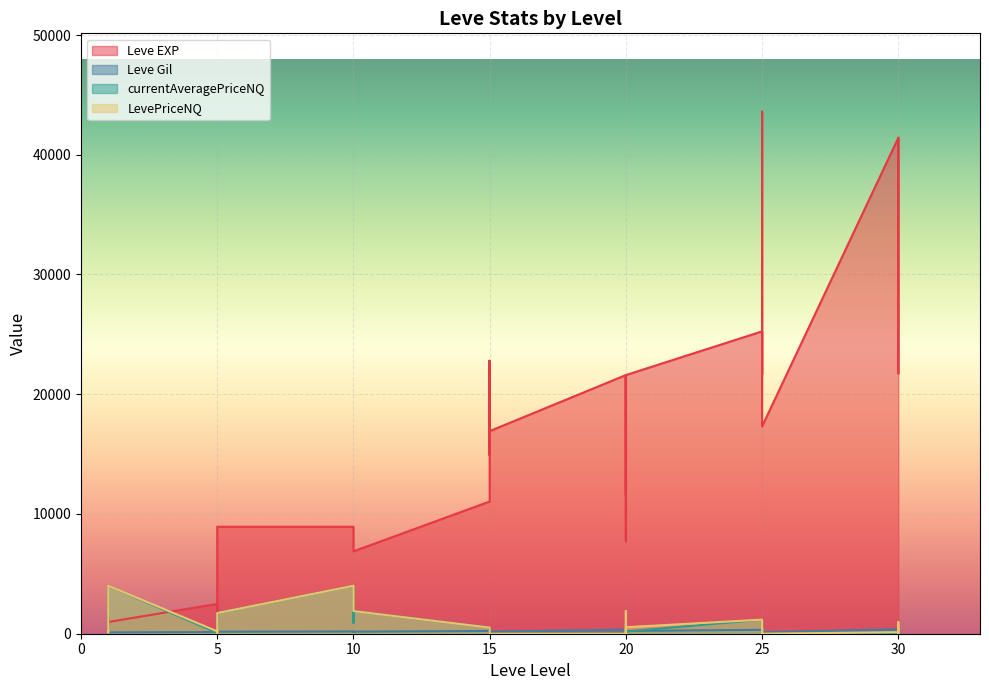

What is the sum of the Leve EXP values at 15 and 25?

41080.0